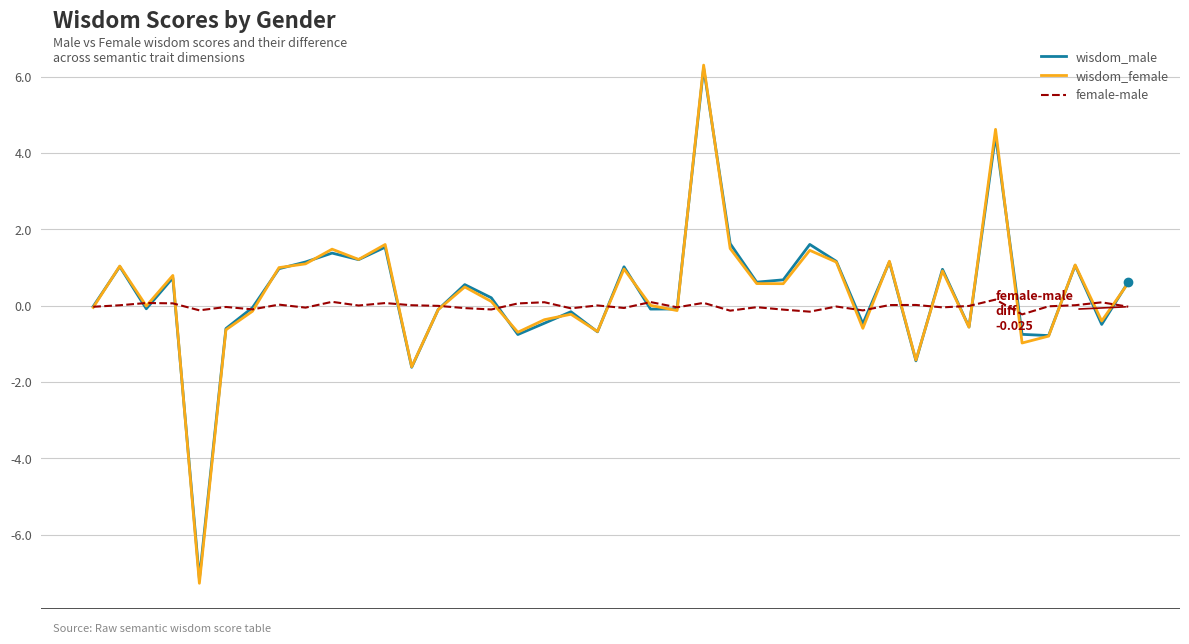

What is the lowest value of the wisdom_female series?

-7.3